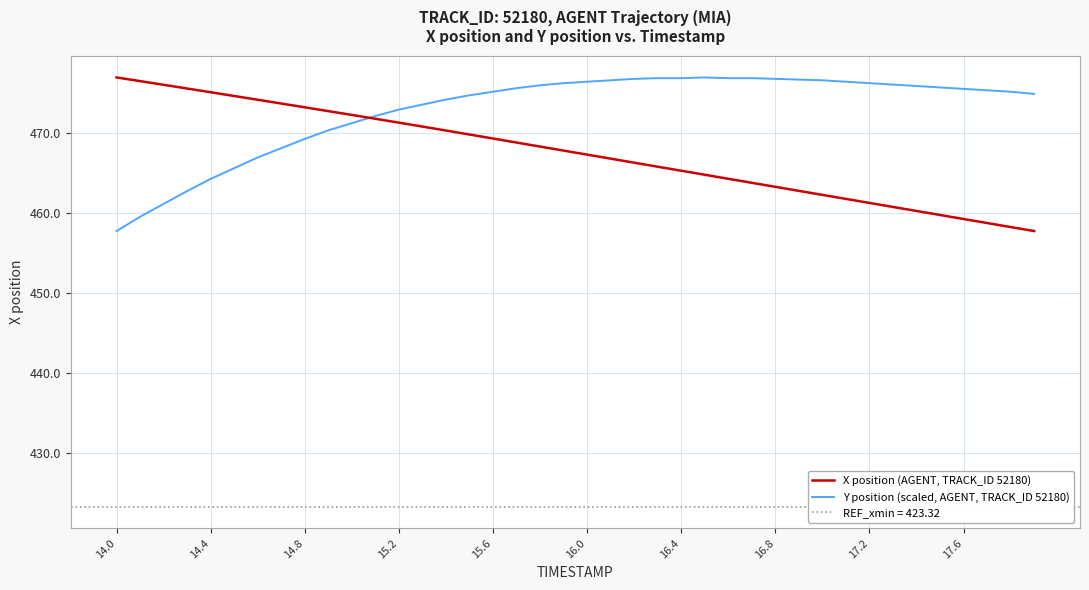

In Y position (scaled, AGENT, TRACK_ID 52180), how many points are higher than both neighbors (excluding endpoints)?

1